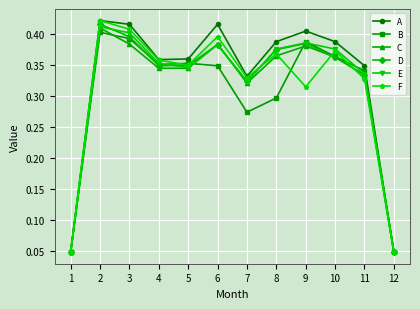

Which series has the largest total across all categories?

A